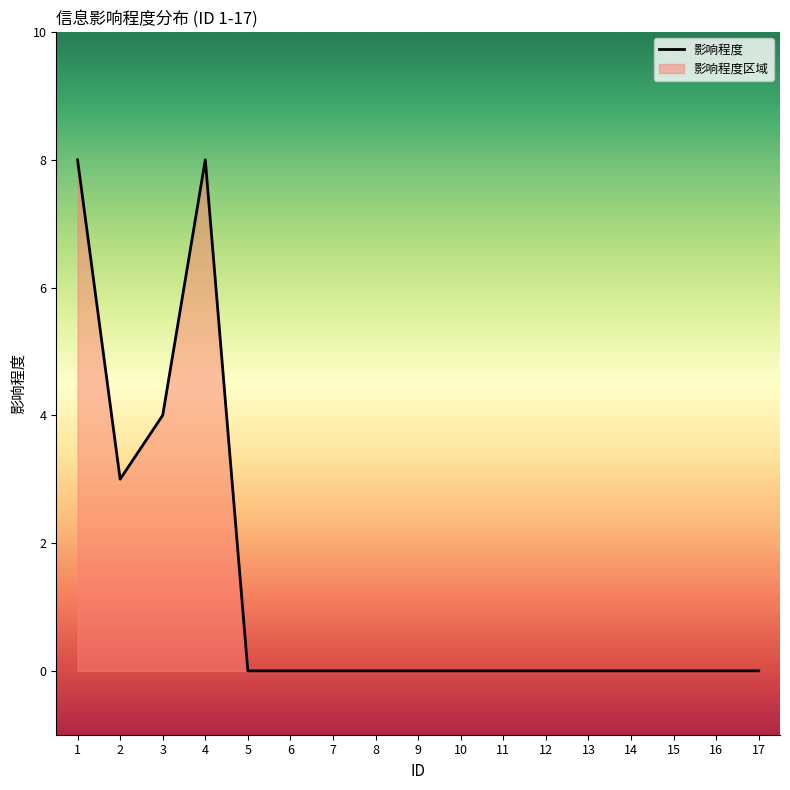

At which category does the data reach its first local valley?

2